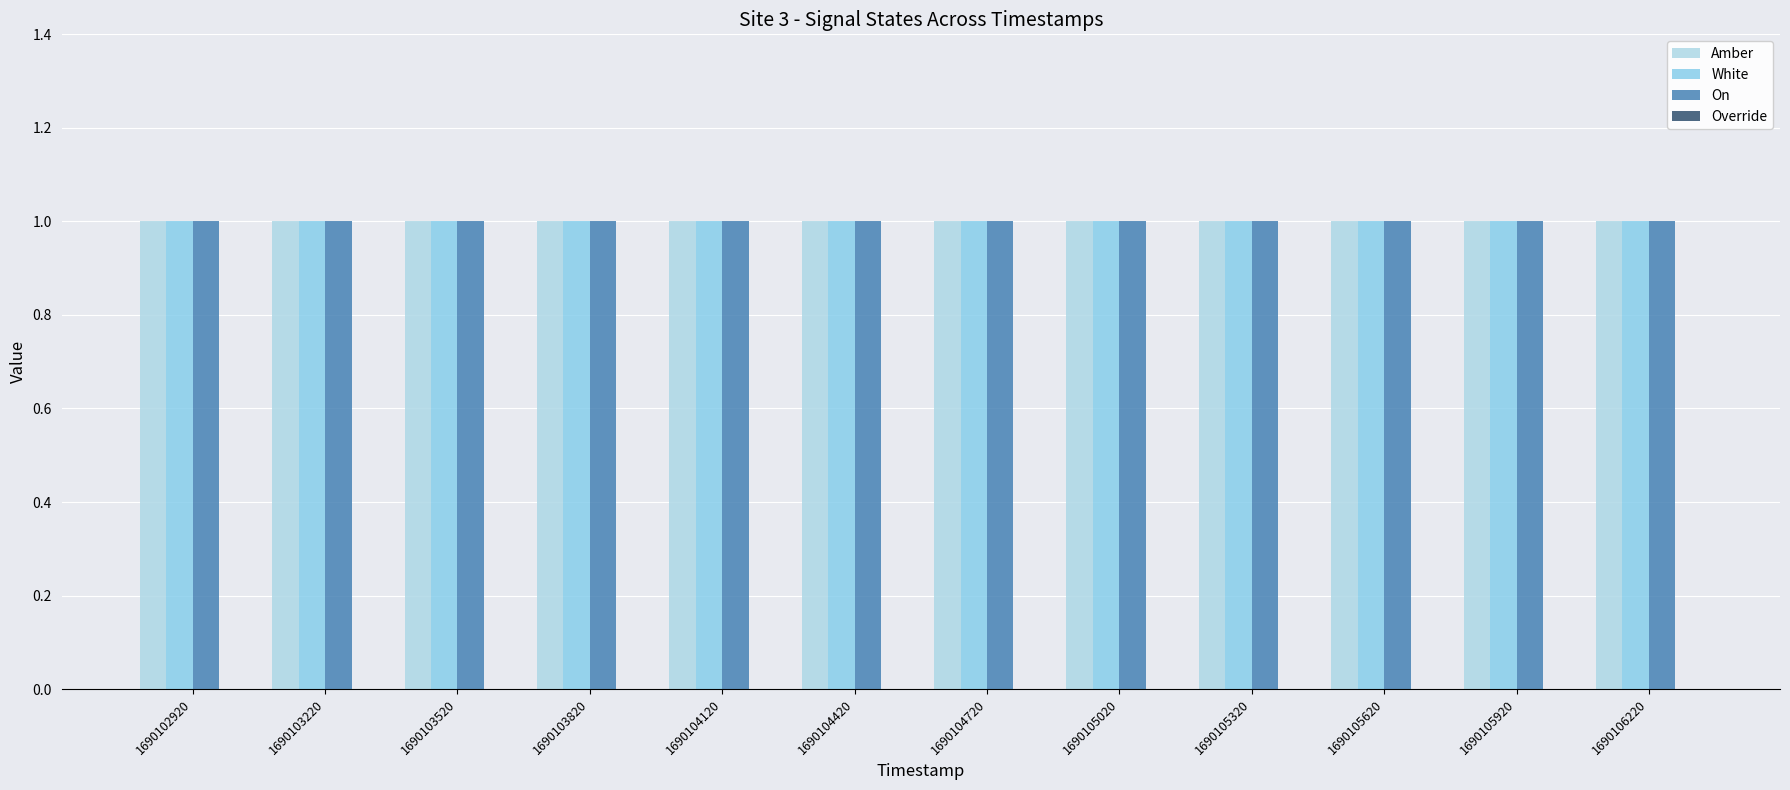

How many bars are there in total?

48